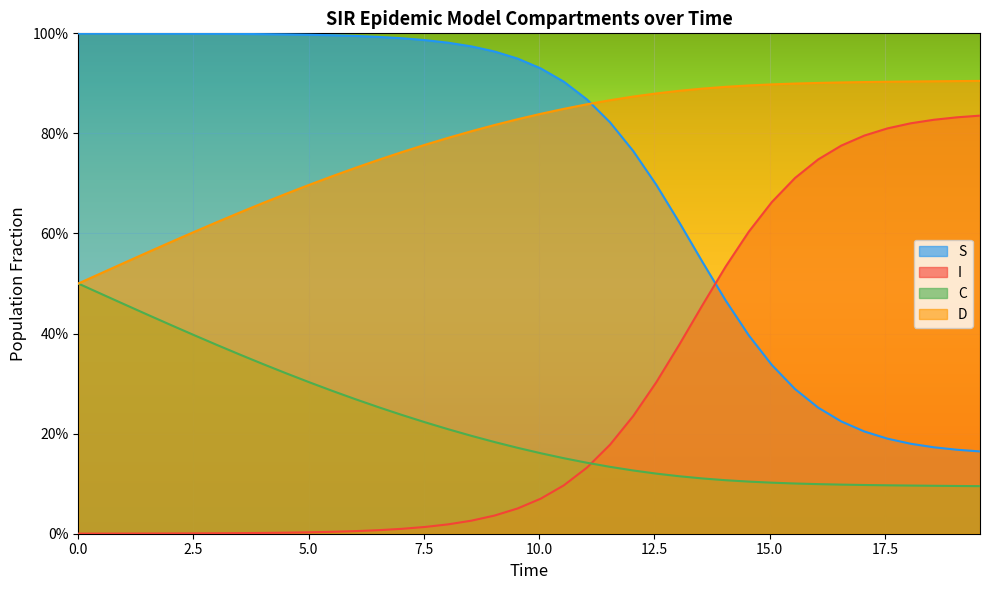

Does the chart display data point markers on the line(s)?

No